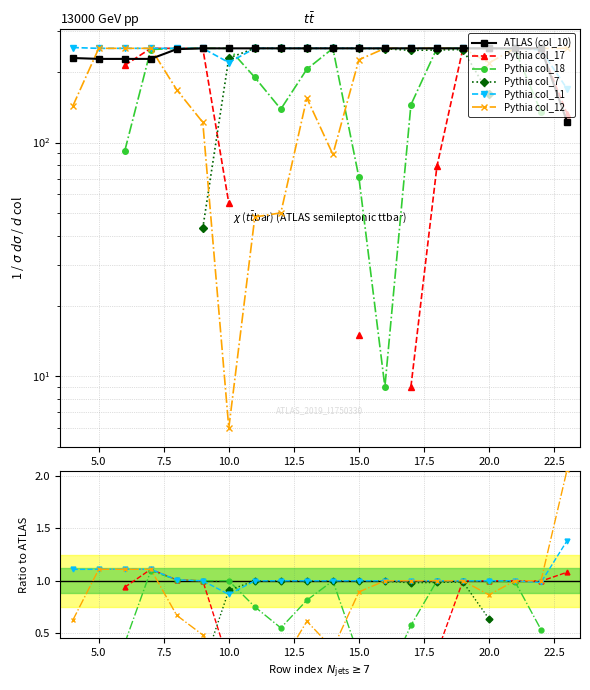

How many intersections are there between Pythia col_7 and Pythia col_11?

1